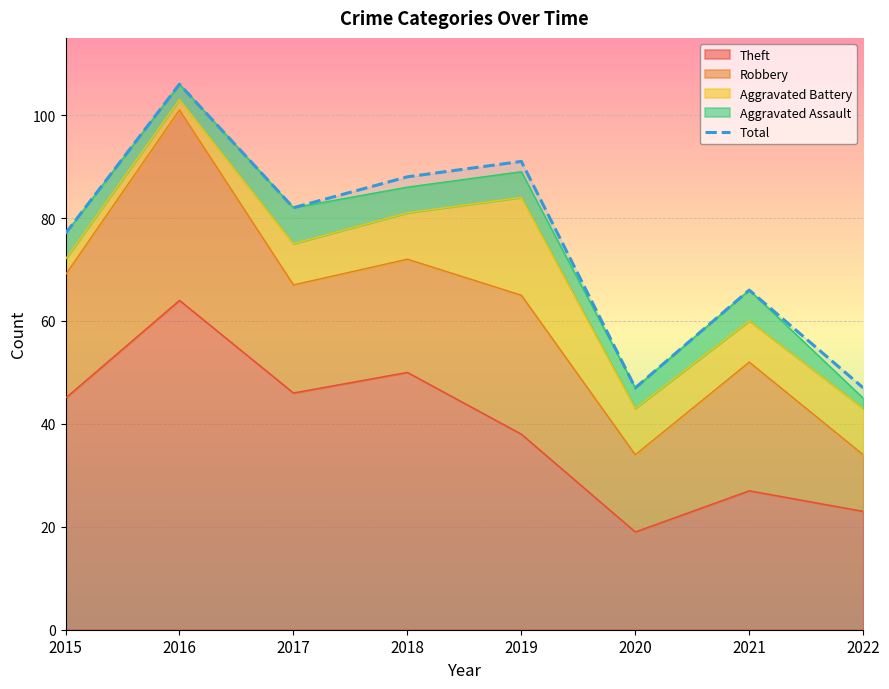

What is the average value?

76